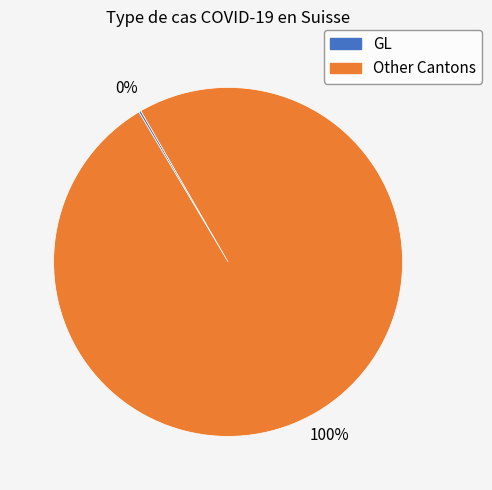

To the nearest percent, what is the difference between the largest and smallest slice percentages?

100%